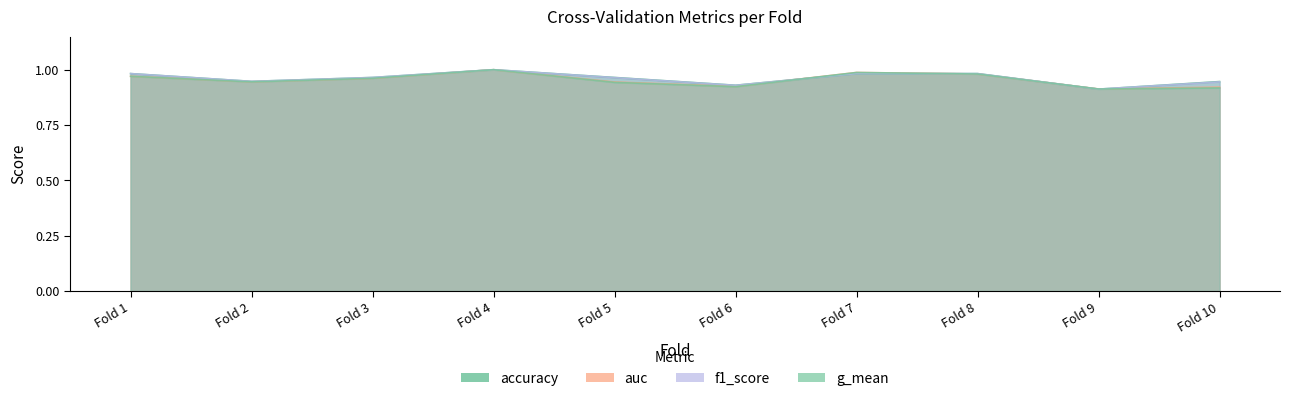

At which label does accuracy reach its minimum?

Fold 9